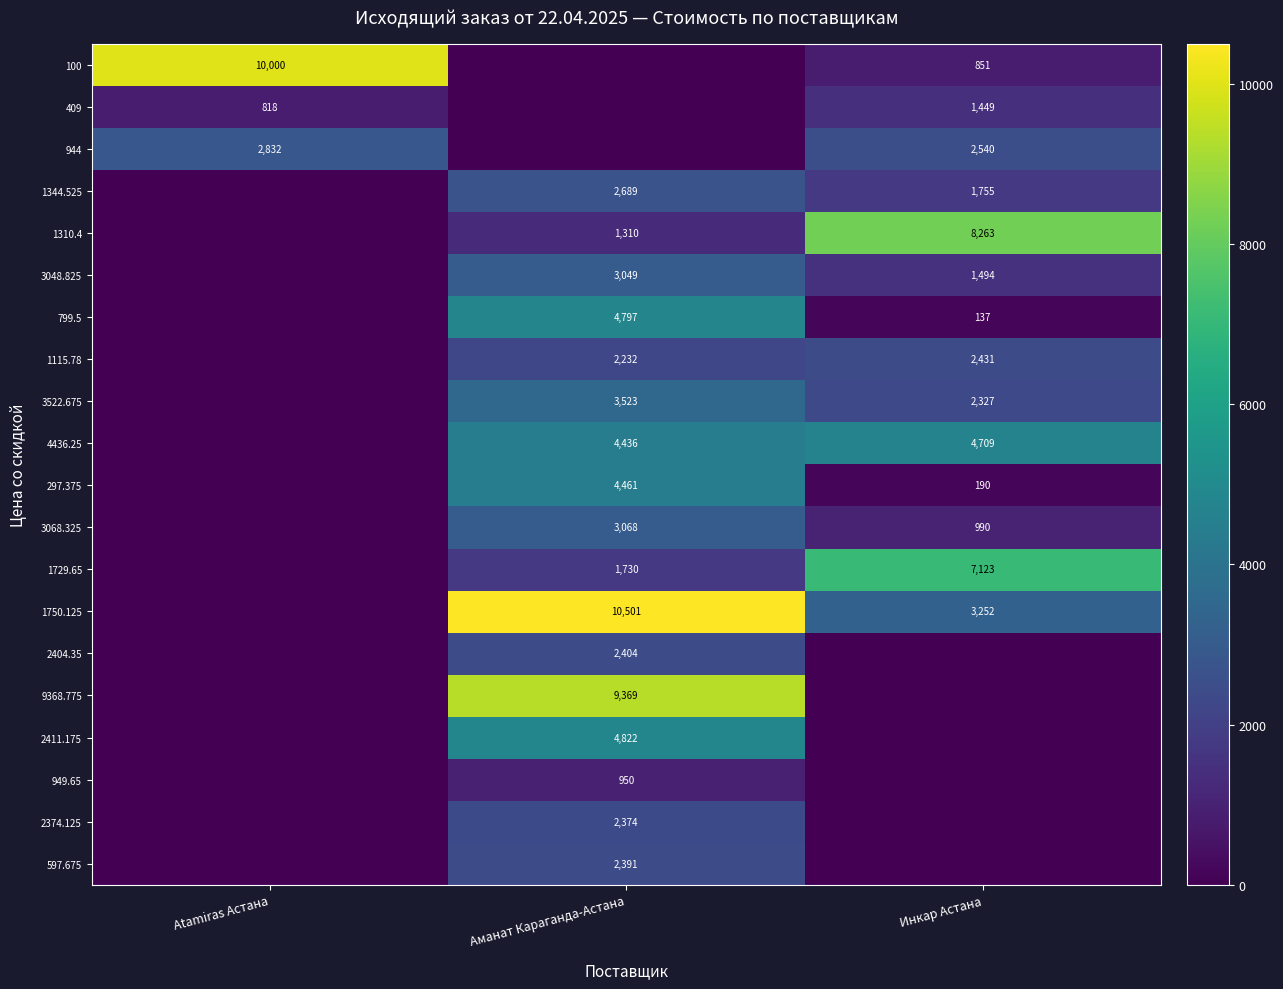

Is the value of 1310.4 at Инкар Астана greater than the value of 3522.675 at Инкар Астана?

Yes